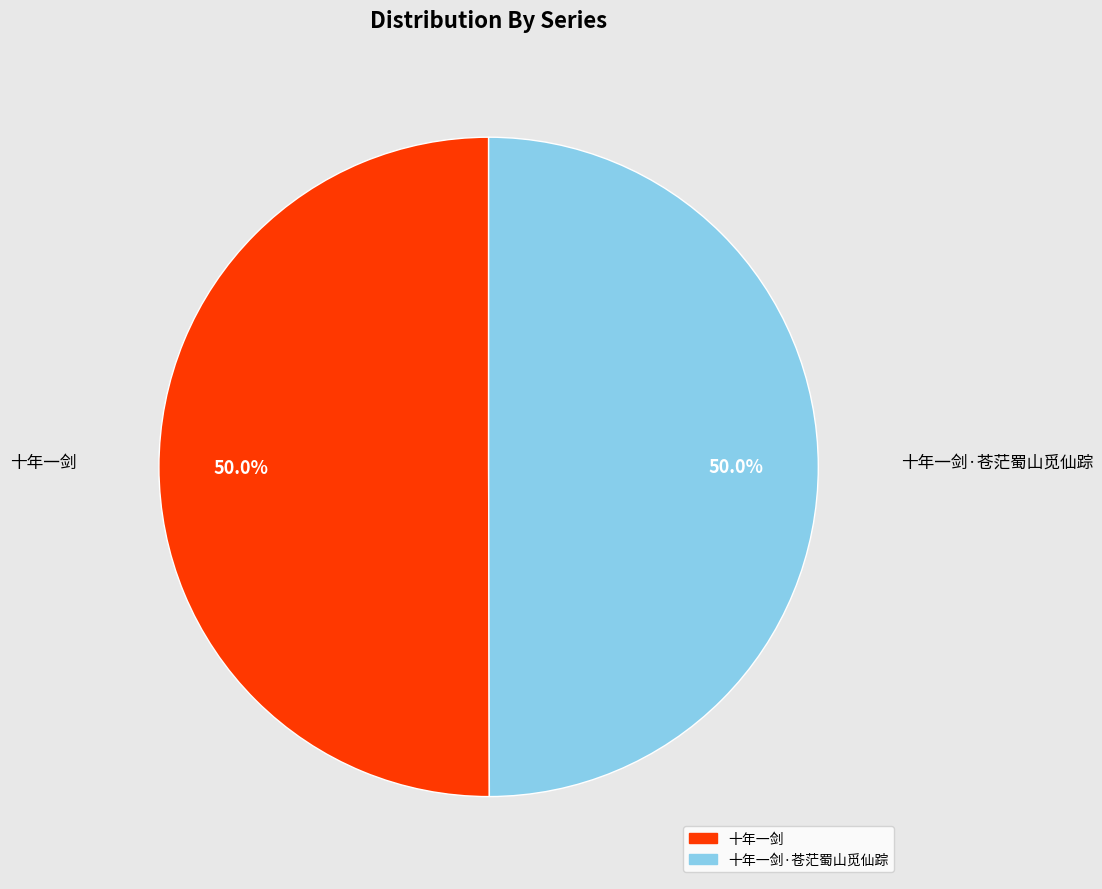

How many slices are in this pie chart?

2